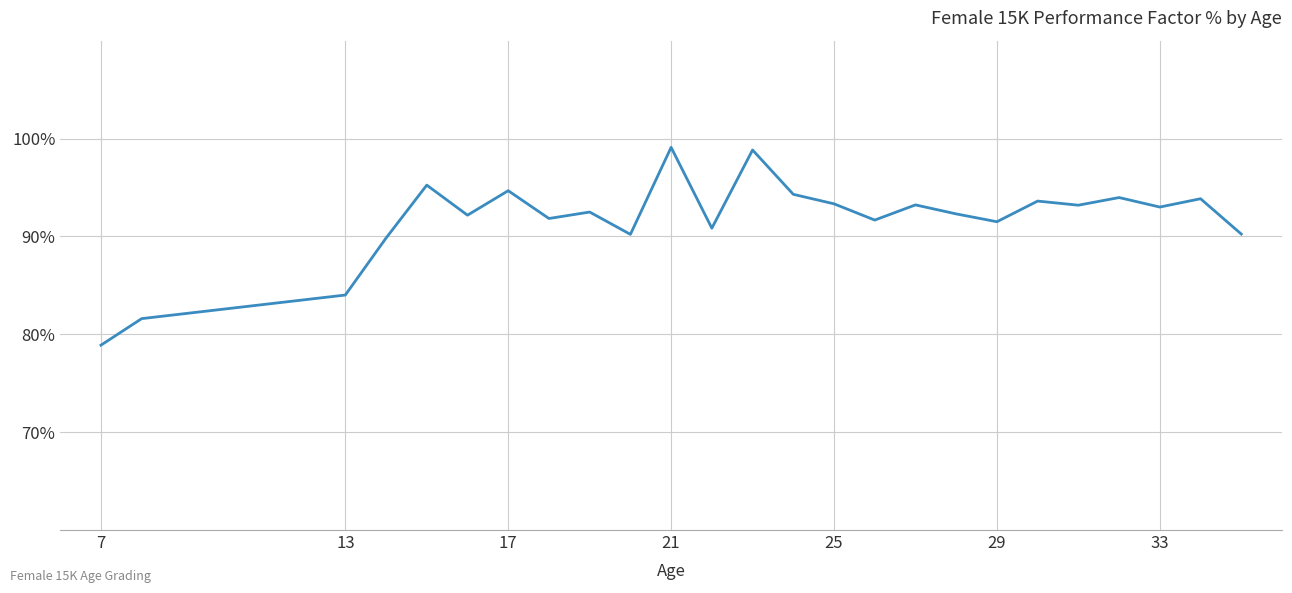

What is the smallest value displayed?

78.9